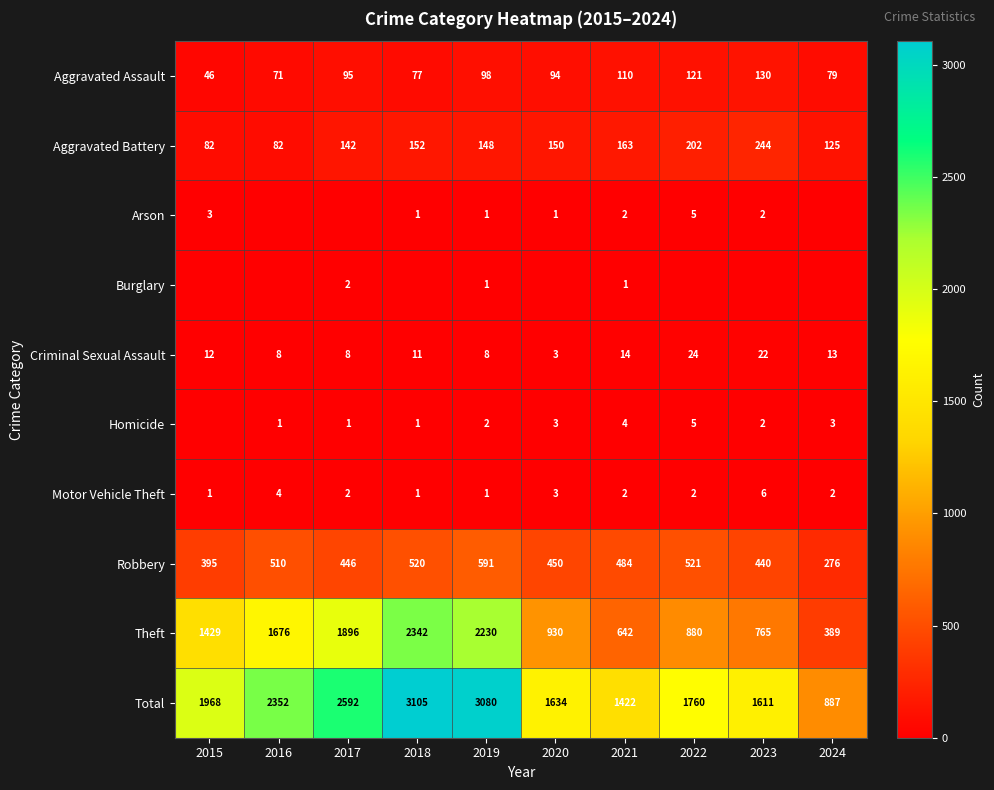

What is the sum of the Total values at 2015 and 2019?

5048